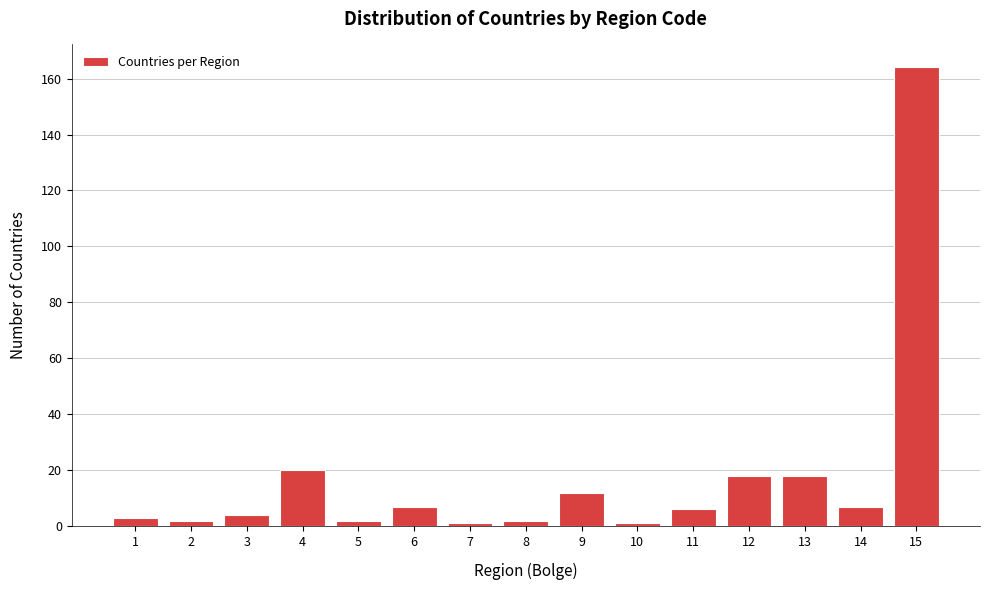

Reading right to left, extract all data points from this chart.

15=164	14=7	13=18	12=18	11=6	10=1	9=12	8=2	7=1	6=7	5=2	4=20	3=4	2=2	1=3